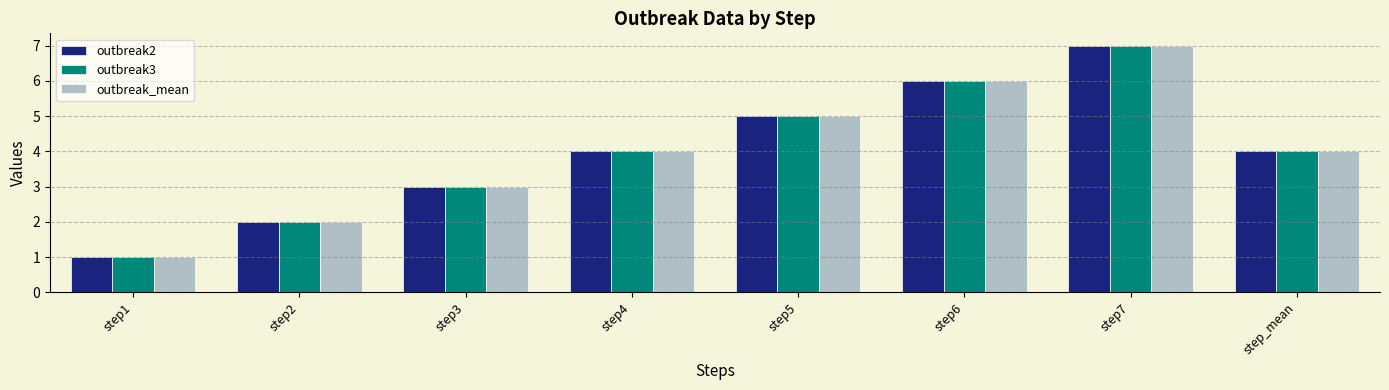

What is the approximate value of outbreak_mean at step3?

3